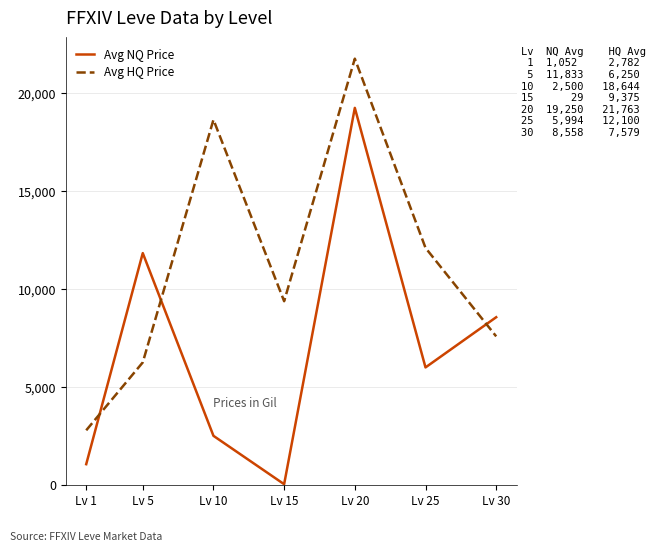

What value does the Avg HQ Price series have at Lv 25?

12099.7